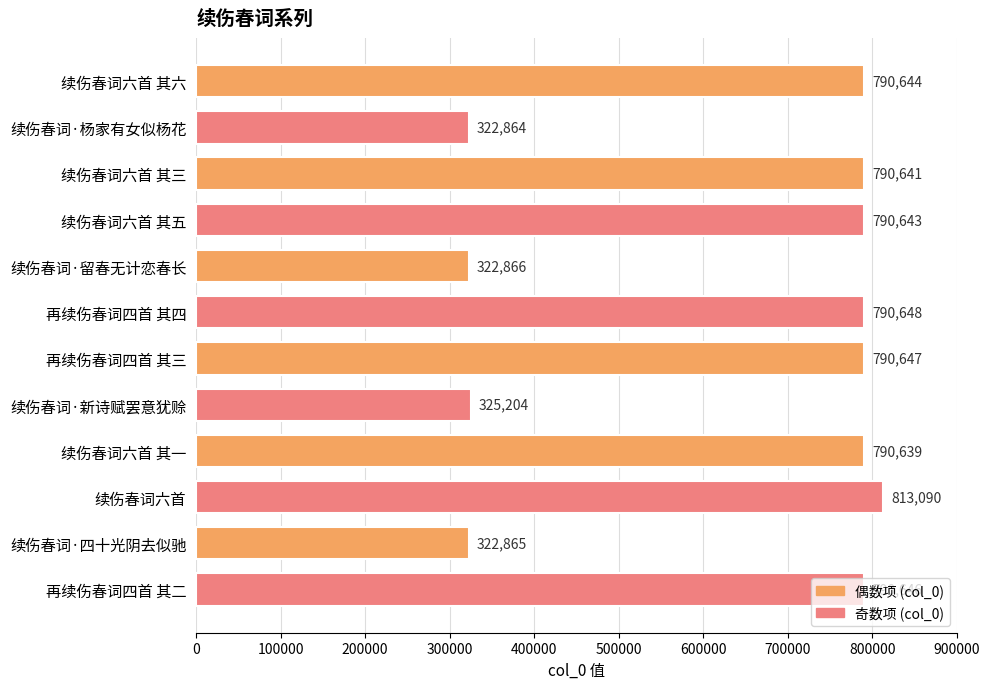

List the labels in order of value, largest first.

续伤春词六首, 再续伤春词四首 其四, 再续伤春词四首 其三, 再续伤春词四首 其二, 续伤春词六首 其六, 续伤春词六首 其五, 续伤春词六首 其三, 续伤春词六首 其一, 续伤春词·新诗赋罢意犹赊, 续伤春词·留春无计恋春长, 续伤春词·四十光阴去似驰, 续伤春词·杨家有女似杨花